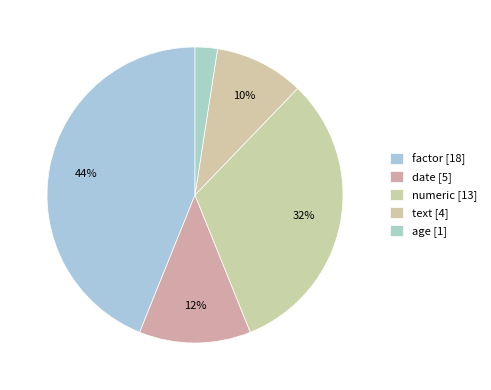

The age slice represents 2% of the pie. True or false?

True